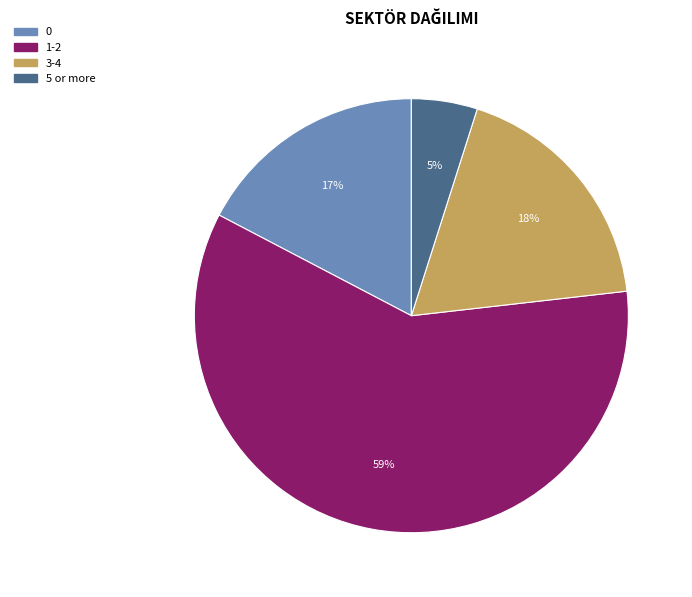

Rank the categories by value from lowest to highest.

5 or more, 0, 3-4, 1-2